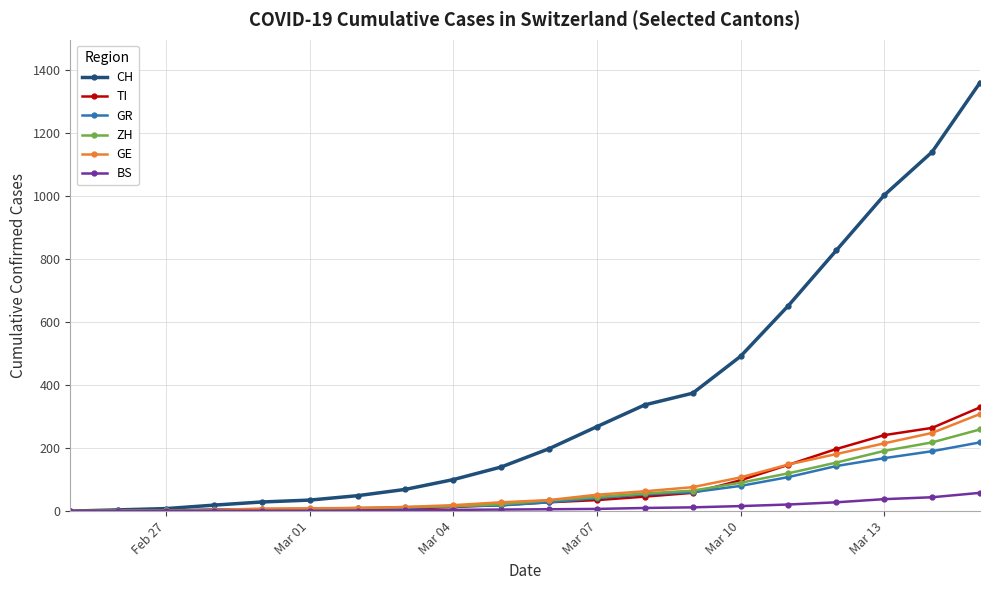

What is the maximum value shown in the chart?

1359